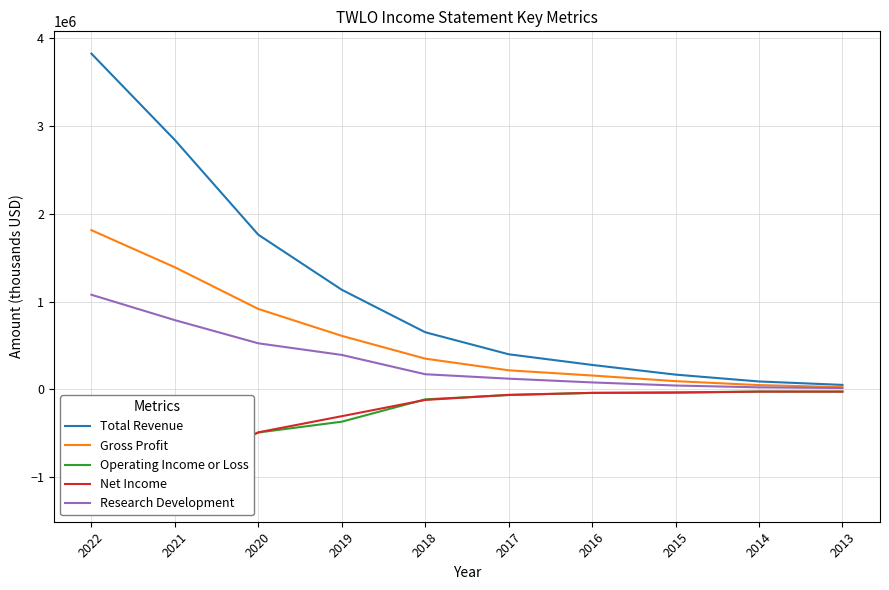

What are all the series names shown in the legend?

Total Revenue, Gross Profit, Operating Income or Loss, Net Income, Research Development